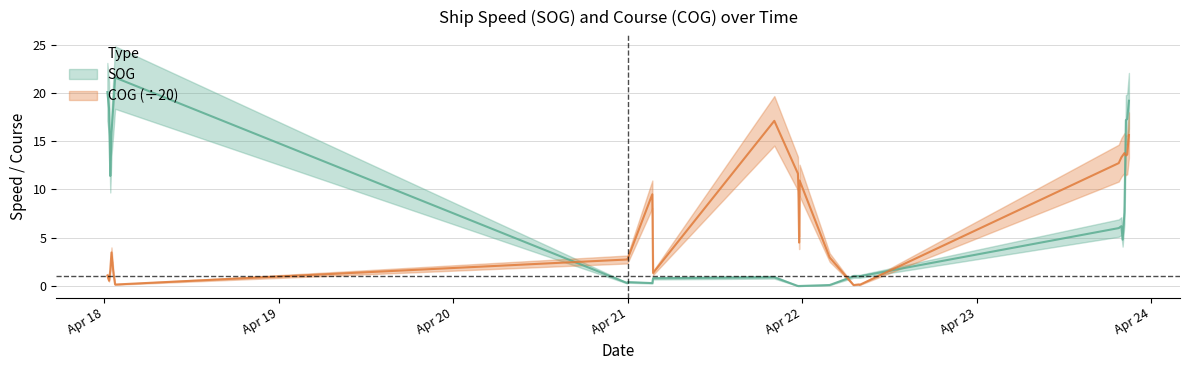

Which series has the widest spread of values?

SOG